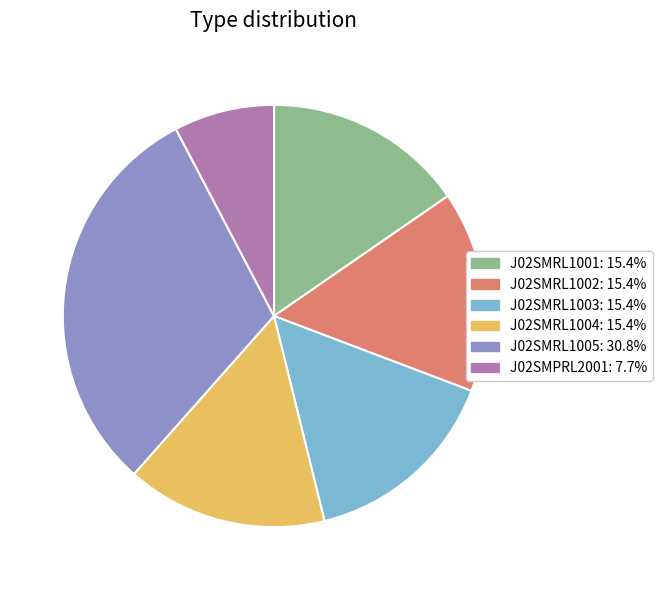

The J02SMPRL2001 slice represents 1% of the pie. True or false?

False